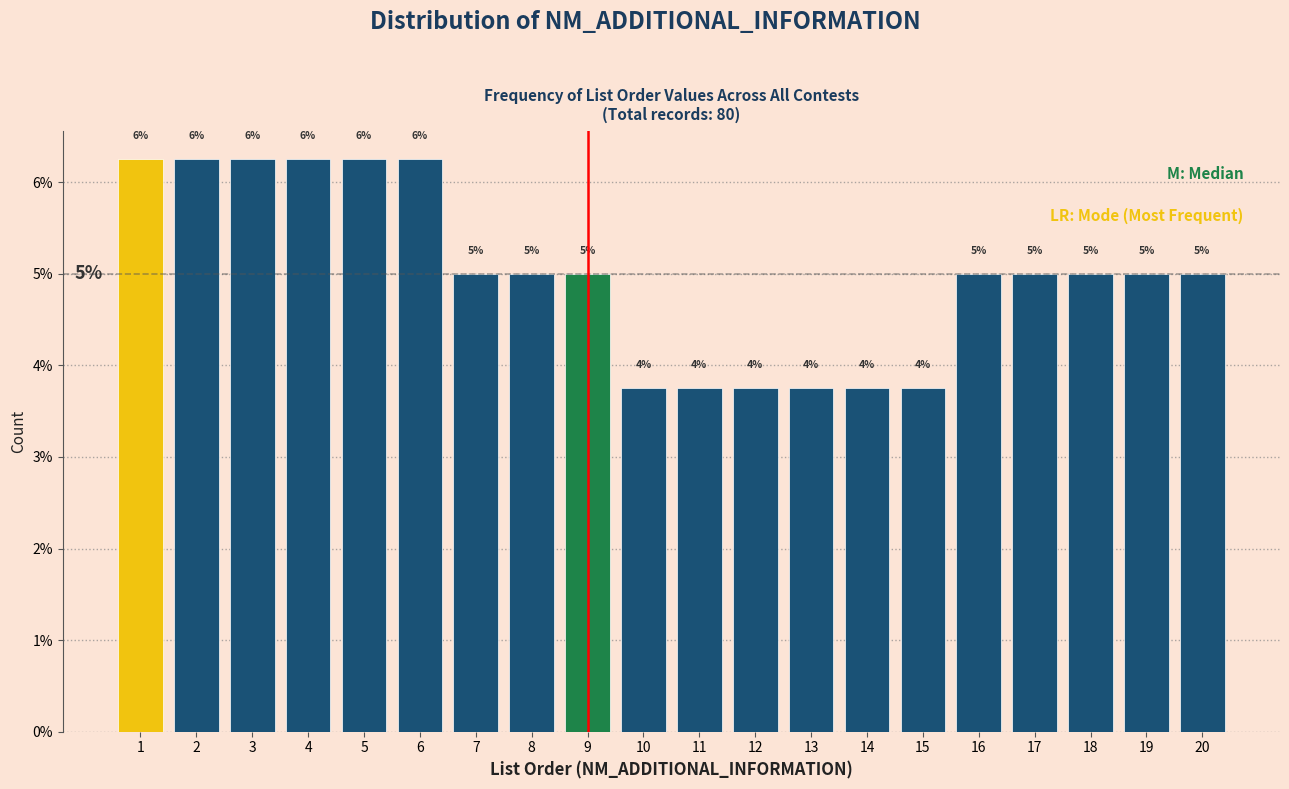

Does the chart contain any negative values?

No